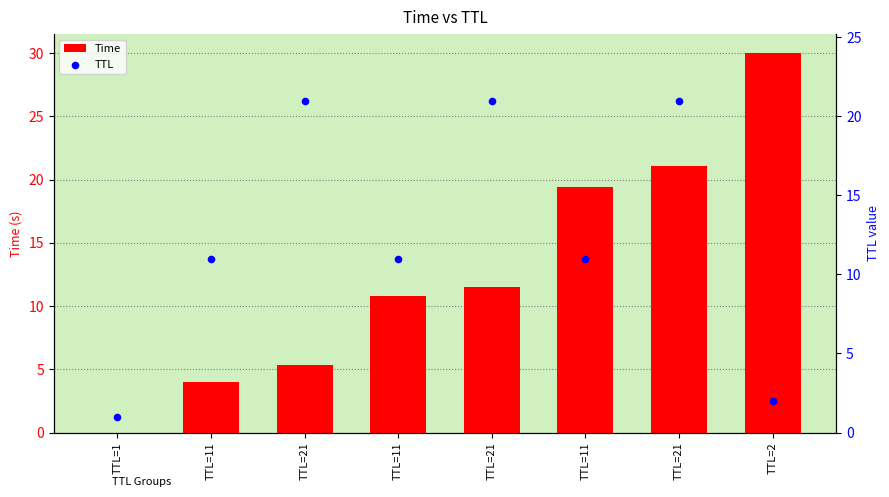

Is the value of Time at TTL=2 greater than the value of TTL at TTL=11?

Yes